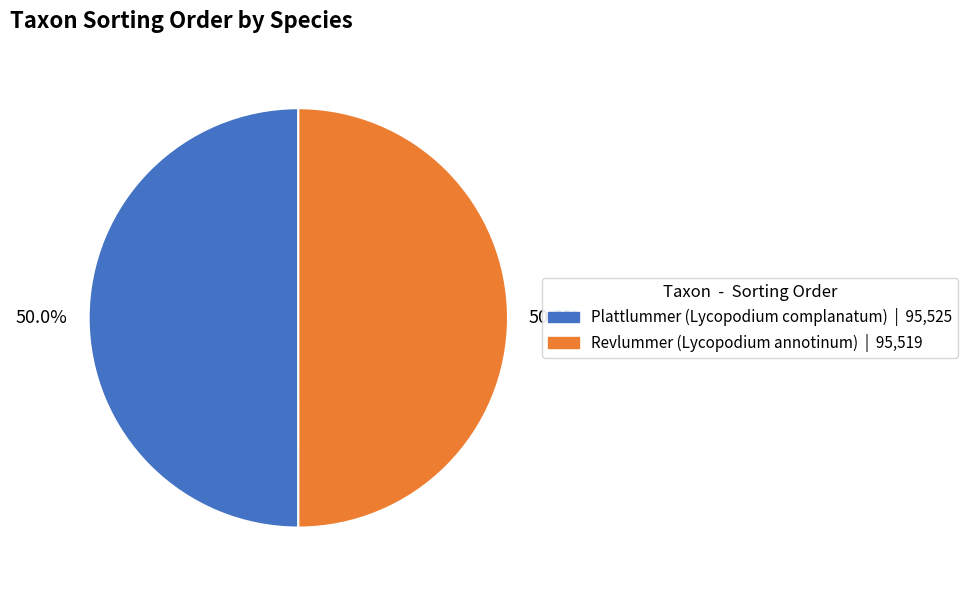

What percentage is the Plattlummer (Lycopodium complanatum) slice, to the nearest percent?

50%